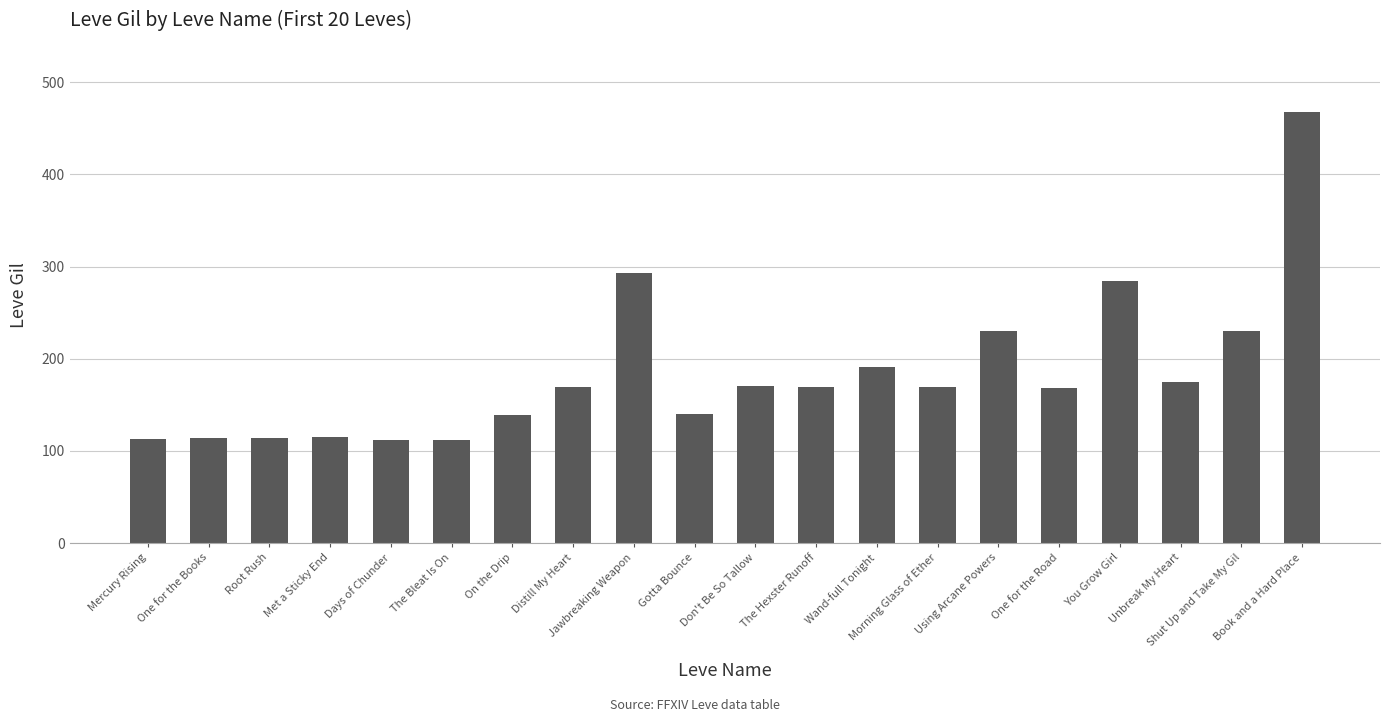

How many values are below 169?

9